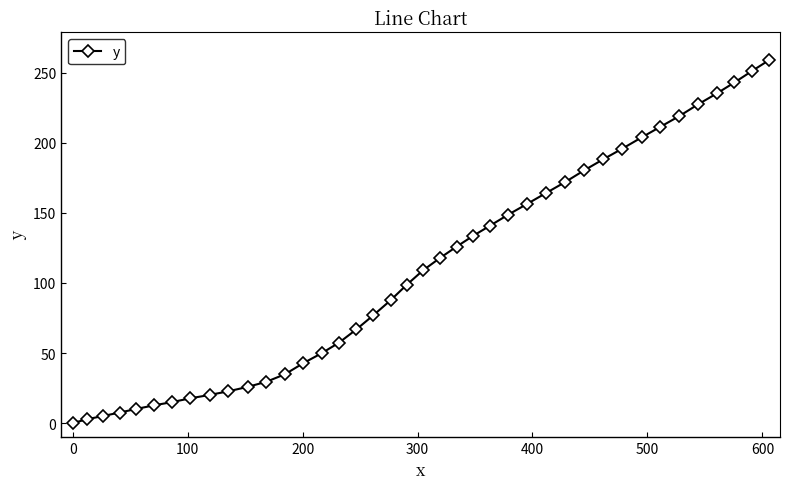

What is the value of the 18th point from the left?

76.9